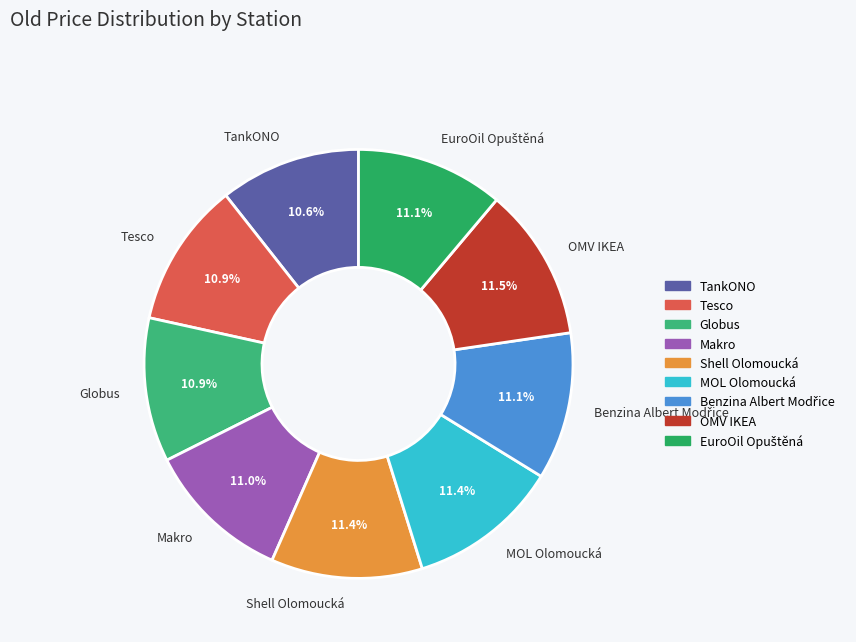

To the nearest percent, what percentage of the pie is Tesco?

11%